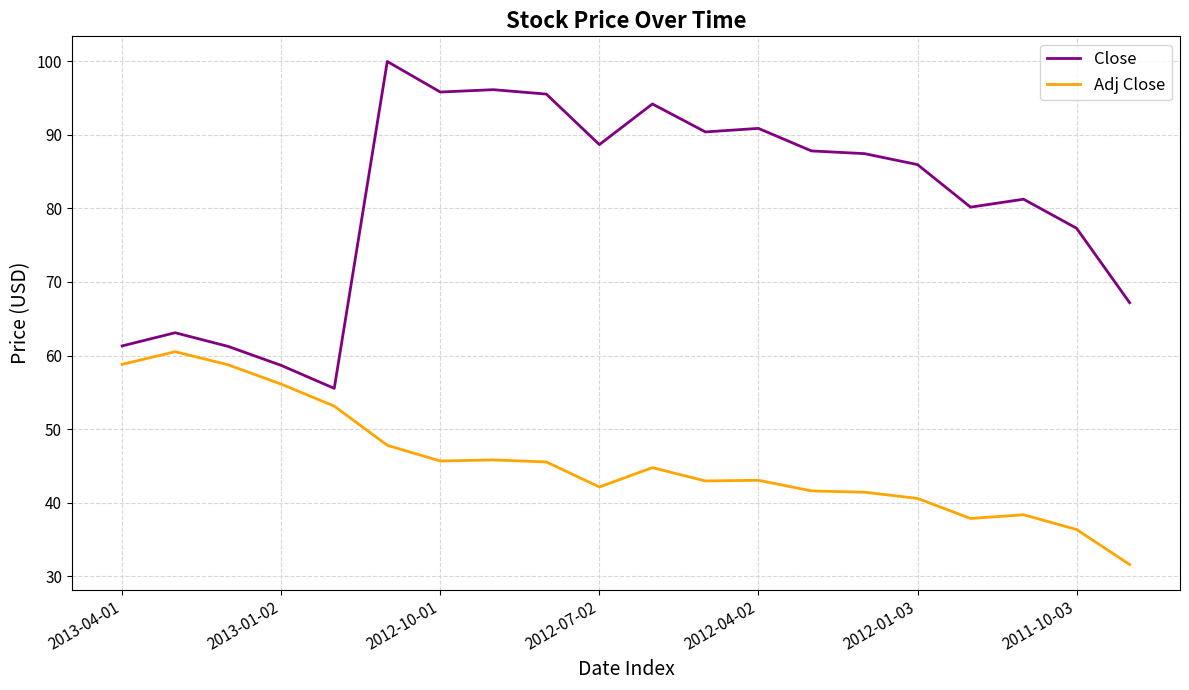

Which series has the largest range (max minus min)?

Close